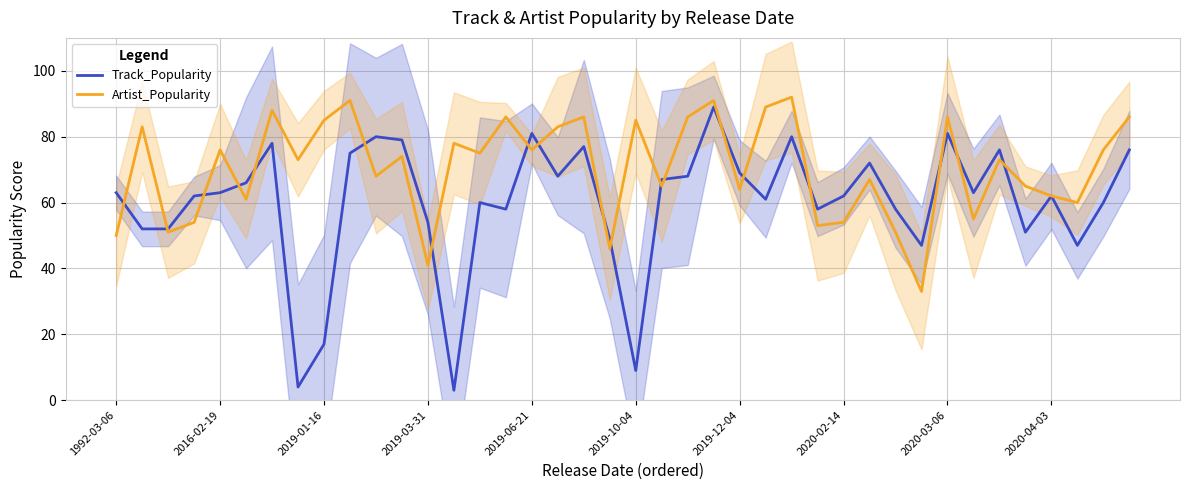

True or false: Track_Popularity has a value of 38 at 30.

False